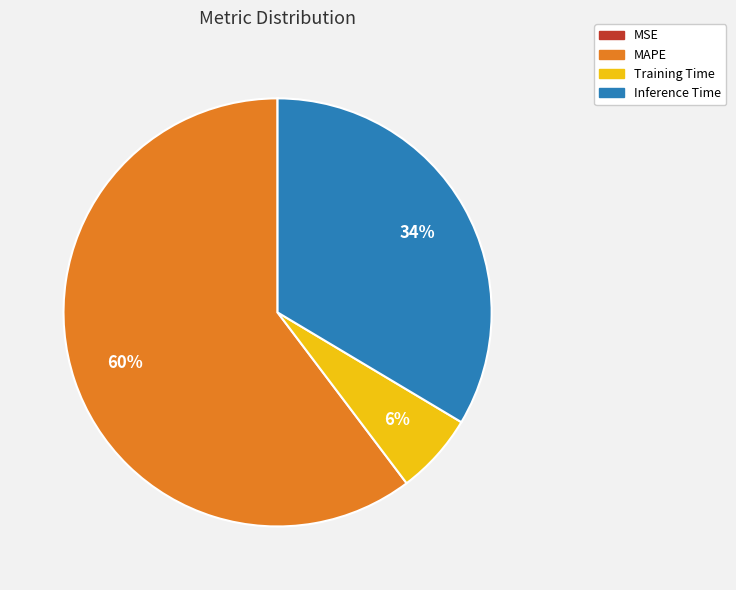

To the nearest percent, what portion does Training Time represent?

6%